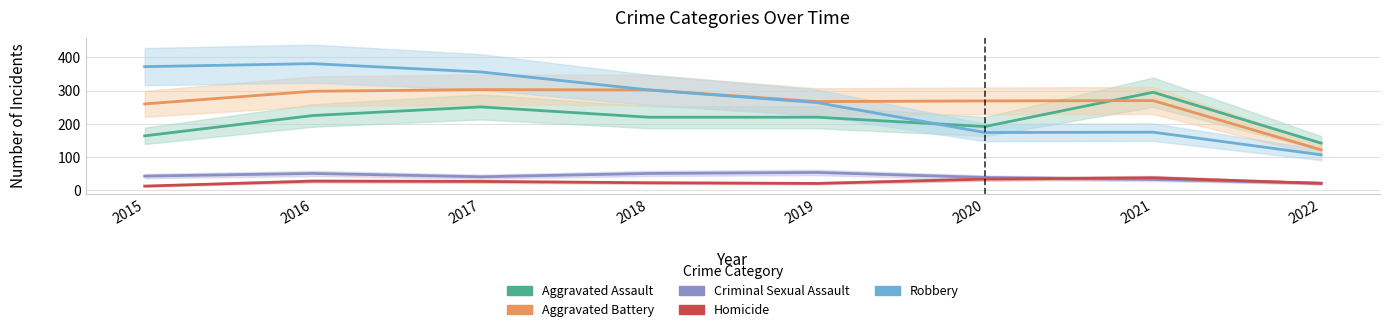

Reading right to left, what are all the values shown in this chart?

Aggravated Assault: 2022=142	2021=295	2020=192	2019=220	2018=220	2017=251	2016=225	2015=164
Aggravated Battery: 2022=122	2021=270	2020=269	2019=267	2018=302	2017=303	2016=298	2015=260
Criminal Sexual Assault: 2022=22	2021=33	2020=39	2019=54	2018=51	2017=41	2016=51	2015=43
Homicide: 2022=21	2021=38	2020=34	2019=21	2018=23	2017=27	2016=28	2015=13
Robbery: 2022=107	2021=175	2020=174	2019=264	2018=302	2017=356	2016=381	2015=372